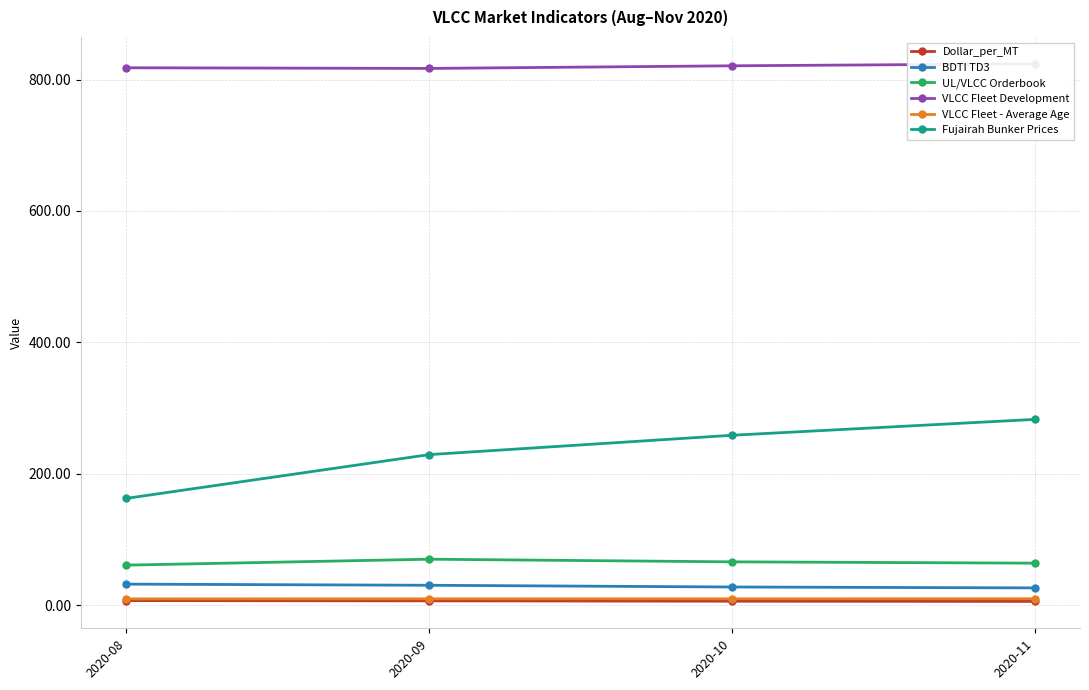

What is the average value of the UL/VLCC Orderbook series?

65.2